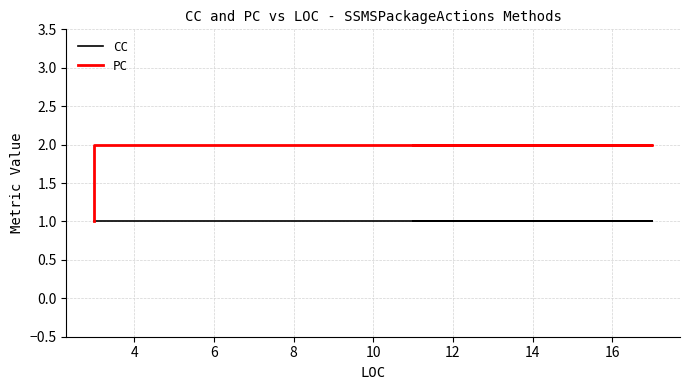

Does the chart have visible grid lines?

Yes